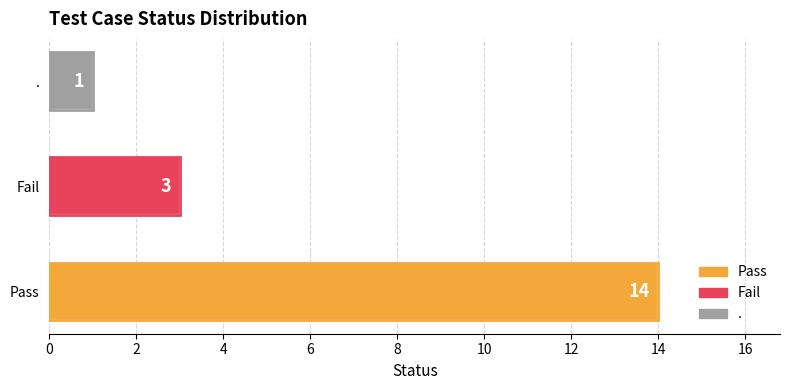

What is the smallest value displayed?

1